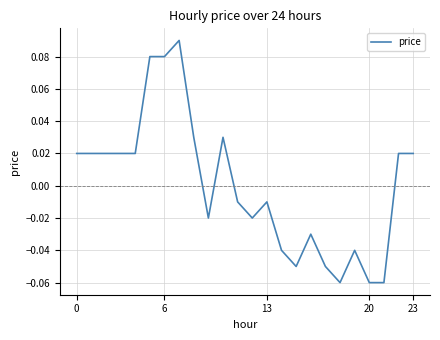

Reading left to right, list all the values displayed in this chart.

0.0	0.0	0.0	0.0	0.0	0.1	0.1	0.1	0.0	-0.0	0.0	-0.0	-0.0	-0.0	-0.0	-0.1	-0.0	-0.1	-0.1	-0.0	-0.1	-0.1	0.0	0.0